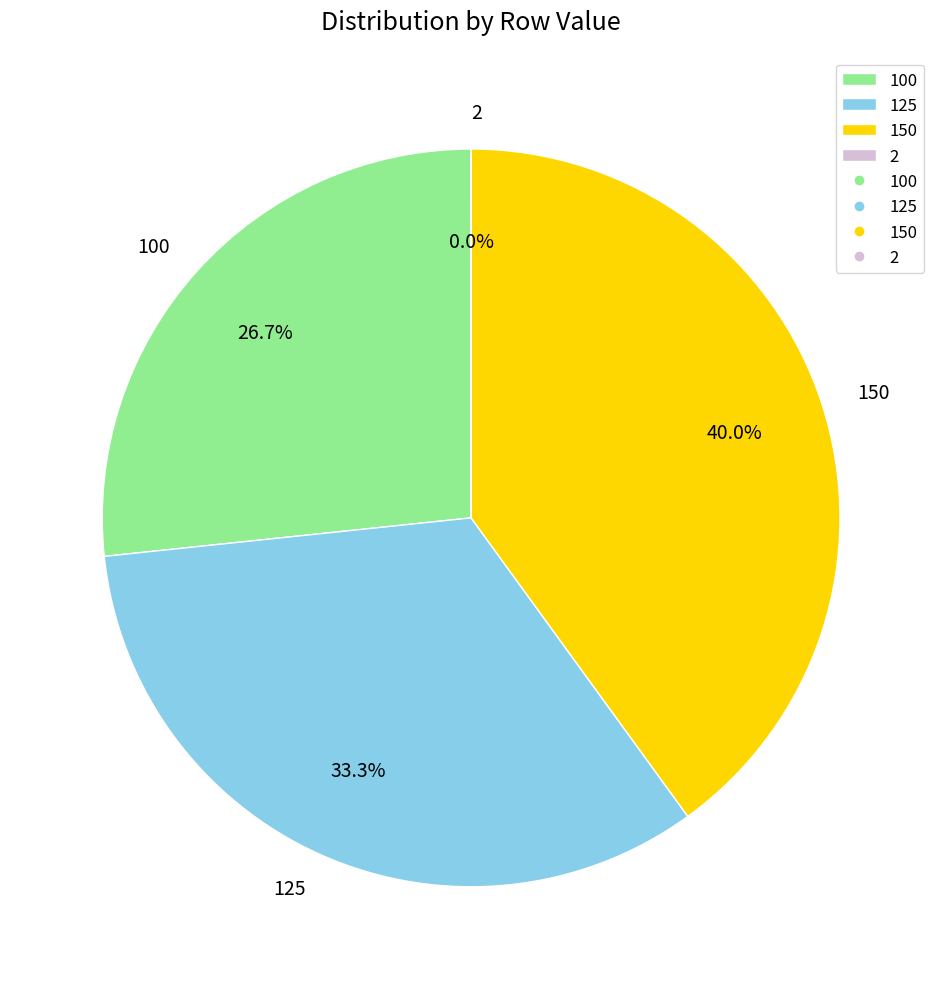

To the nearest percent, what is the difference between the largest and smallest slice percentages?

40%